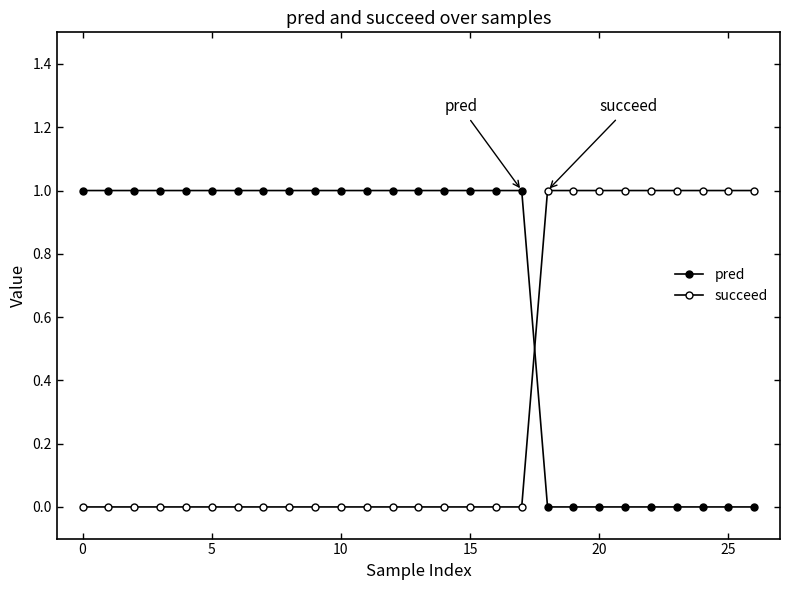

Count the number of data series in this chart.

2